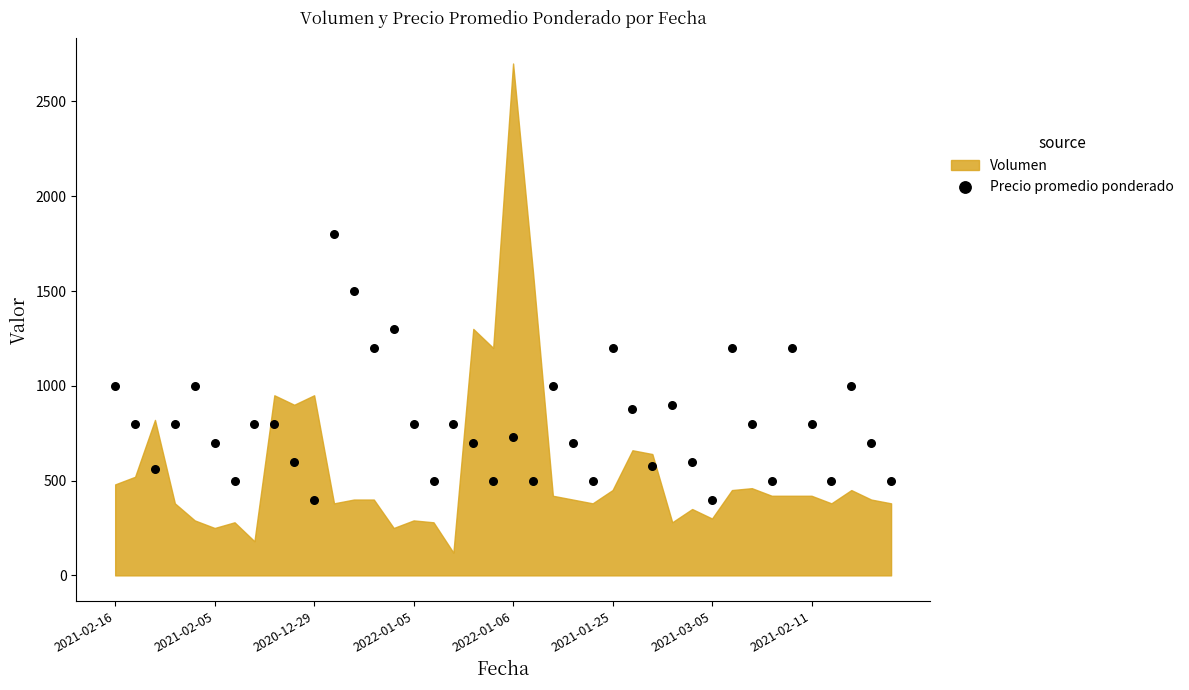

What is the range of Y values (max minus min)?

1400